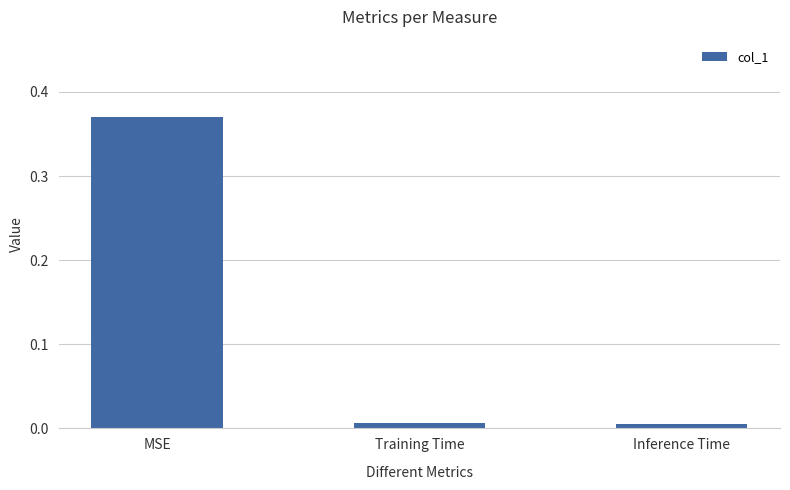

What is the label of the 1st bar from the right?

Inference Time